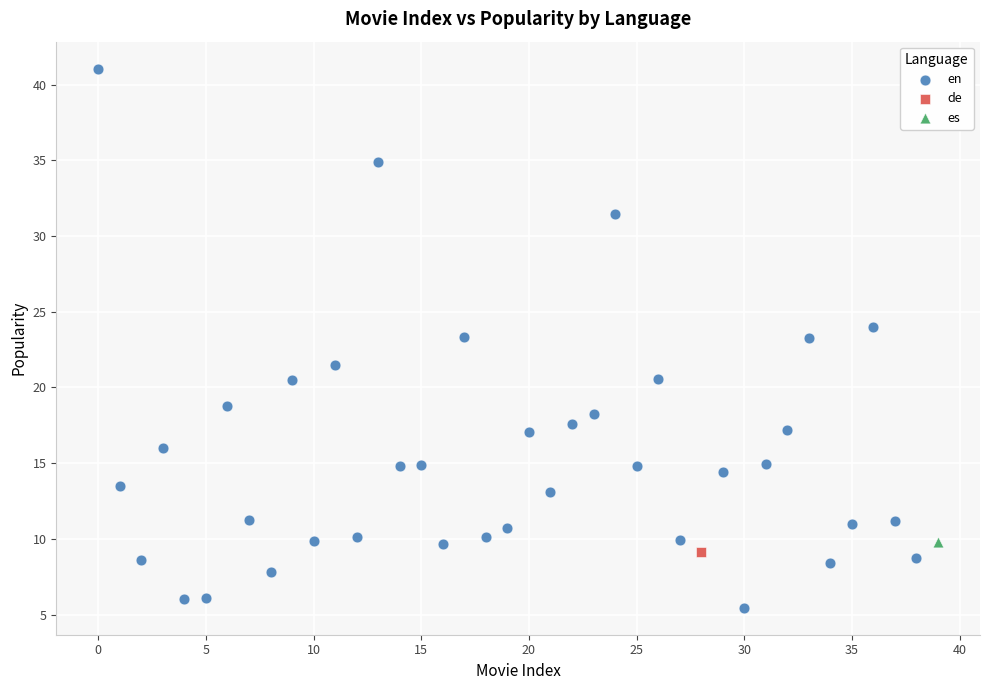

What are all the series names shown in the legend?

en, de, es